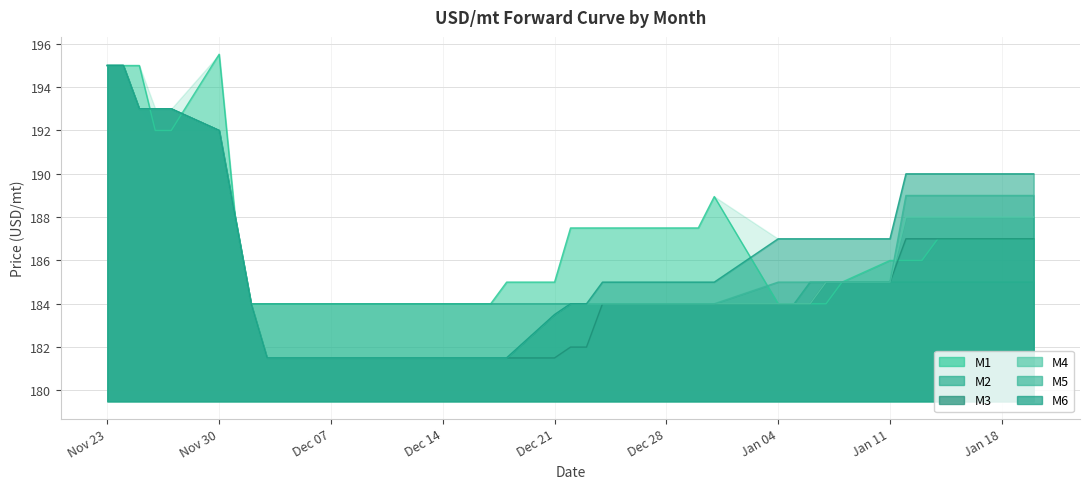

What is the value of the M5 point at the 16th from the left?

181.5